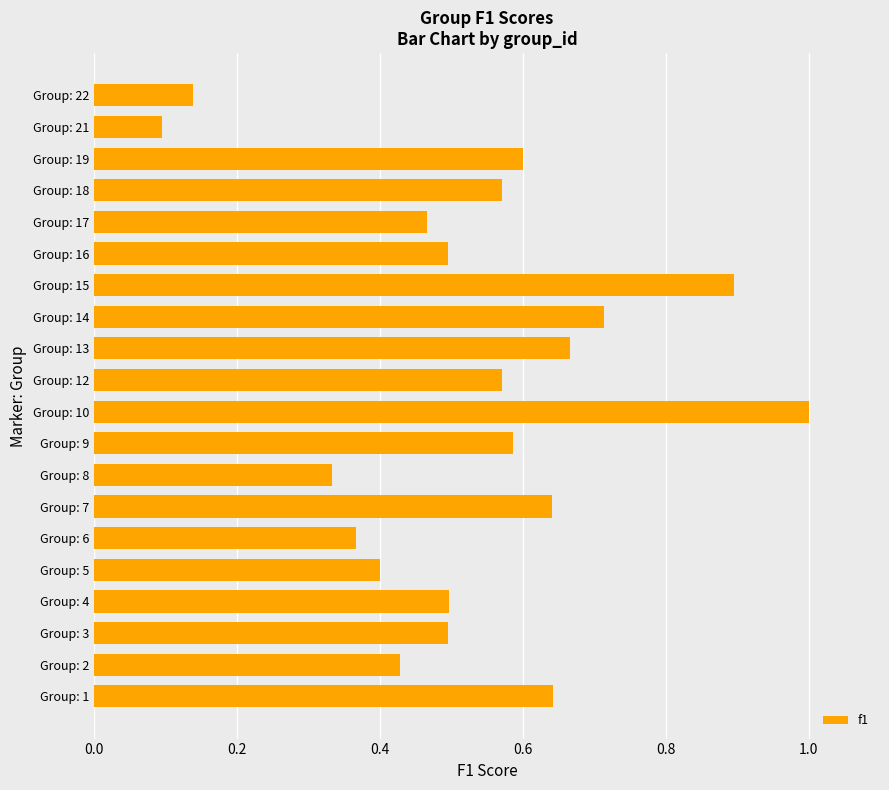

What is the change in value from Group: 10 to Group: 16?

-0.5